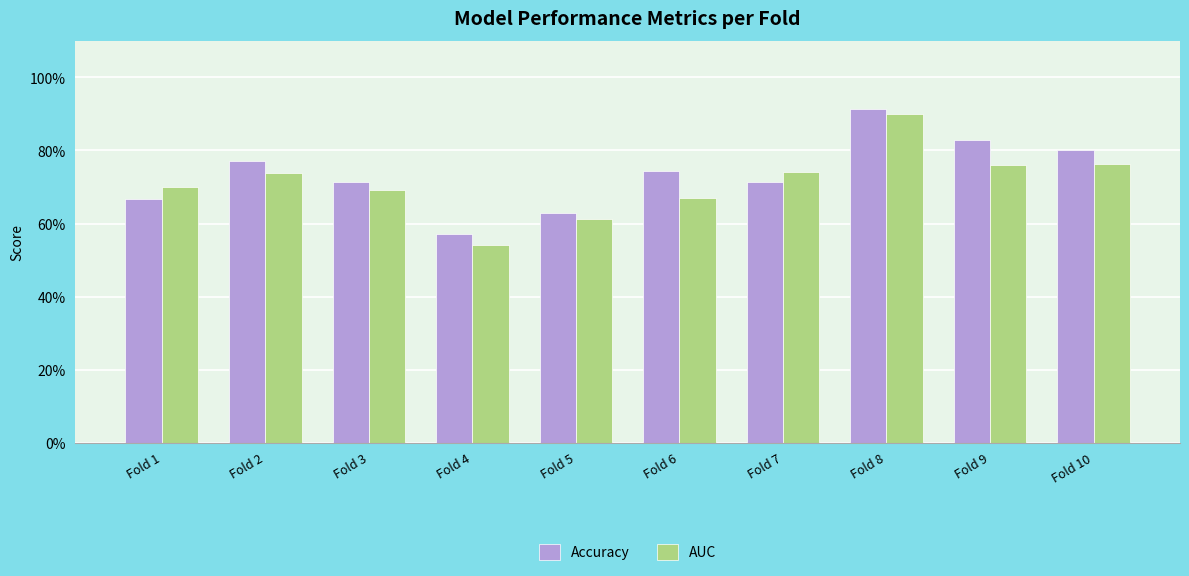

Which series has the largest total across all categories?

Accuracy